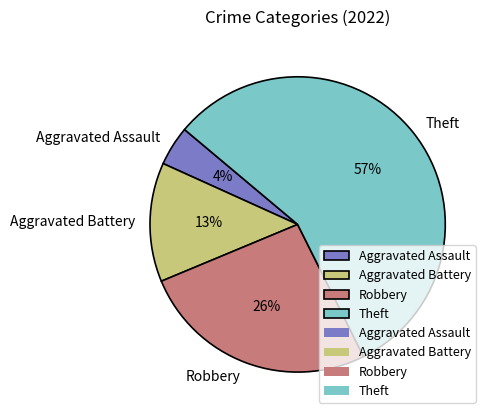

Rank the categories by value from lowest to highest.

Aggravated Assault, Aggravated Battery, Robbery, Theft